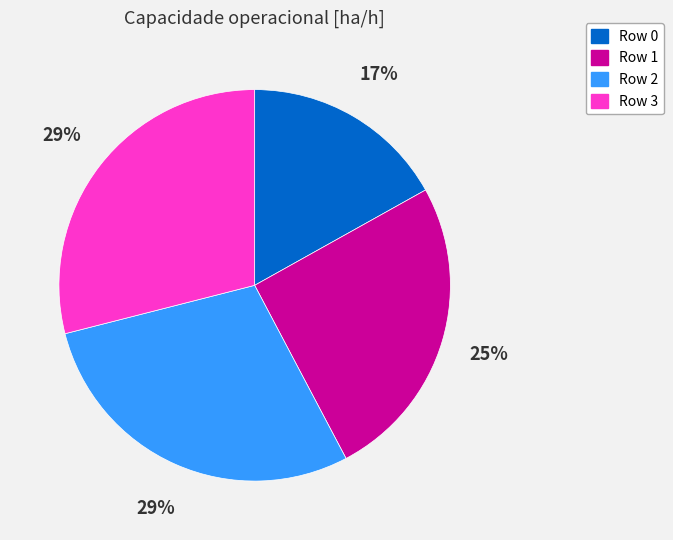

Do Row 2 and Row 1 together represent more than half of the pie?

Yes